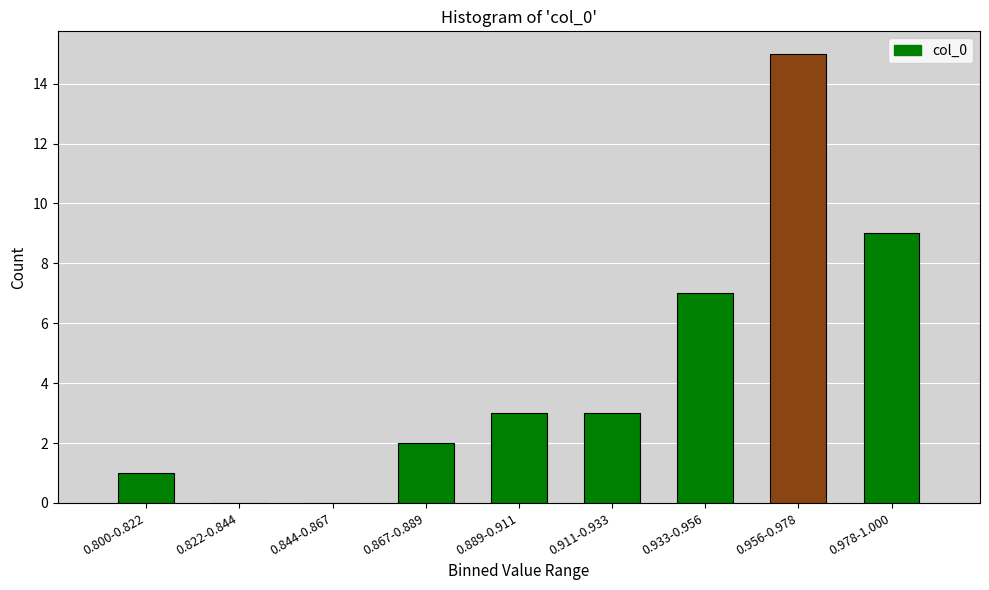

Reading right to left, list all the values displayed in this chart.

0.978-1.000=9	0.956-0.978=15	0.933-0.956=7	0.911-0.933=3	0.889-0.911=3	0.867-0.889=2	0.844-0.867=0	0.822-0.844=0	0.800-0.822=1